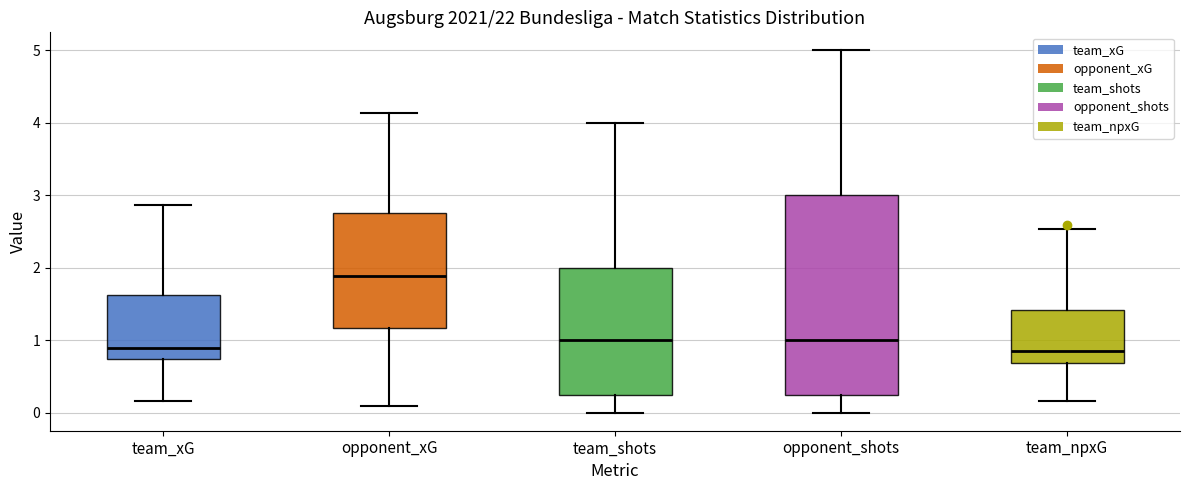

Comparing the boxes themselves (not the whiskers), which one is the tallest?

opponent_shots